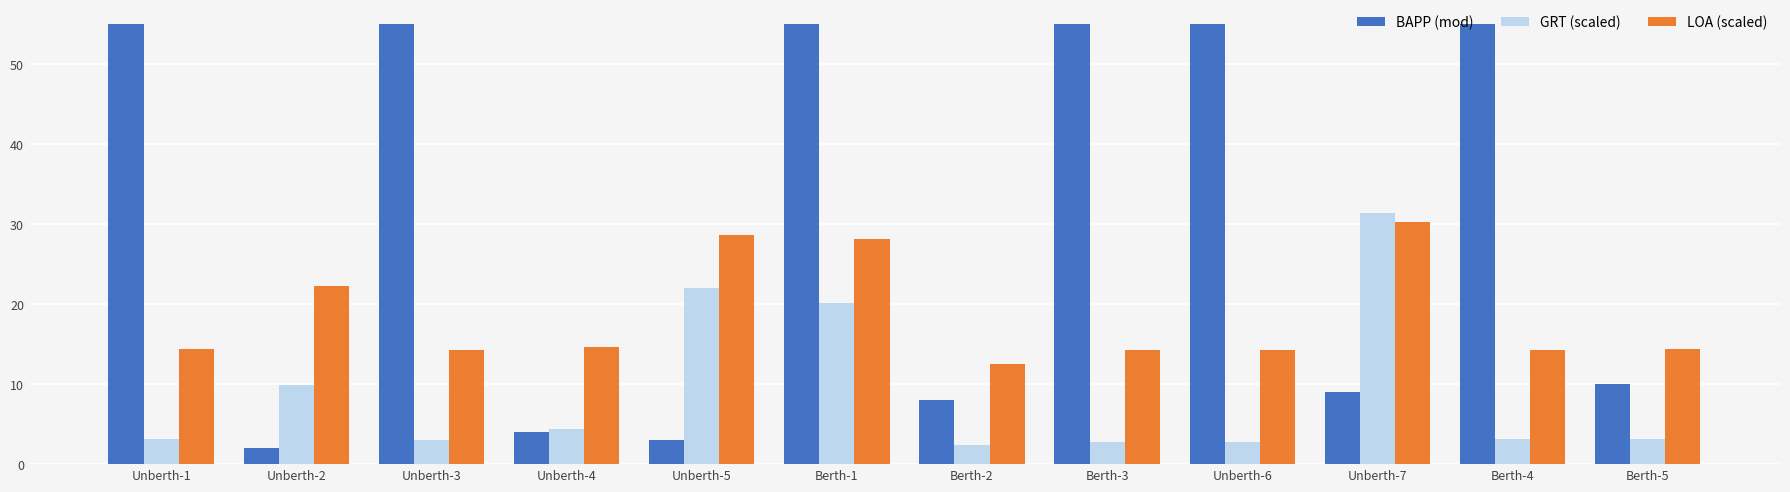

Which label corresponds to the largest value in the chart?

Unberth-6